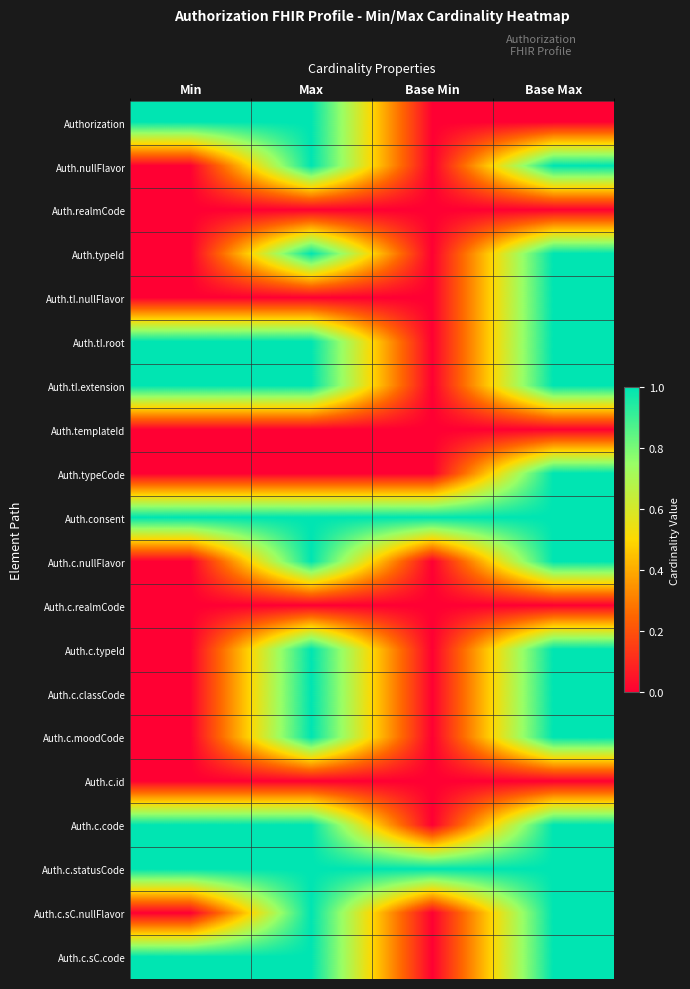

What is the total value across all series at Max?

14